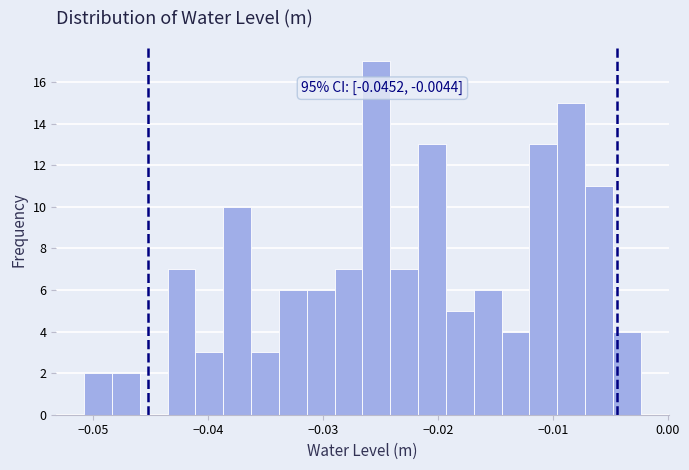

Read against the x-axis, roughly where is the centre of the tallest bar?

-0.025